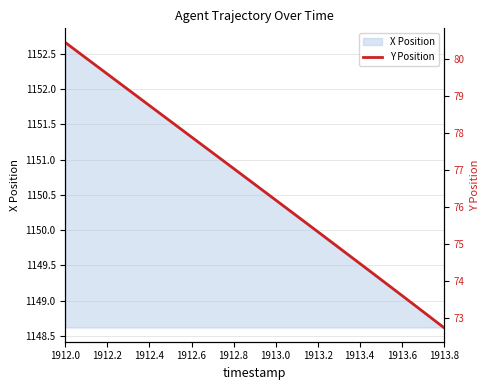

What is the greatest value displayed?

80.4